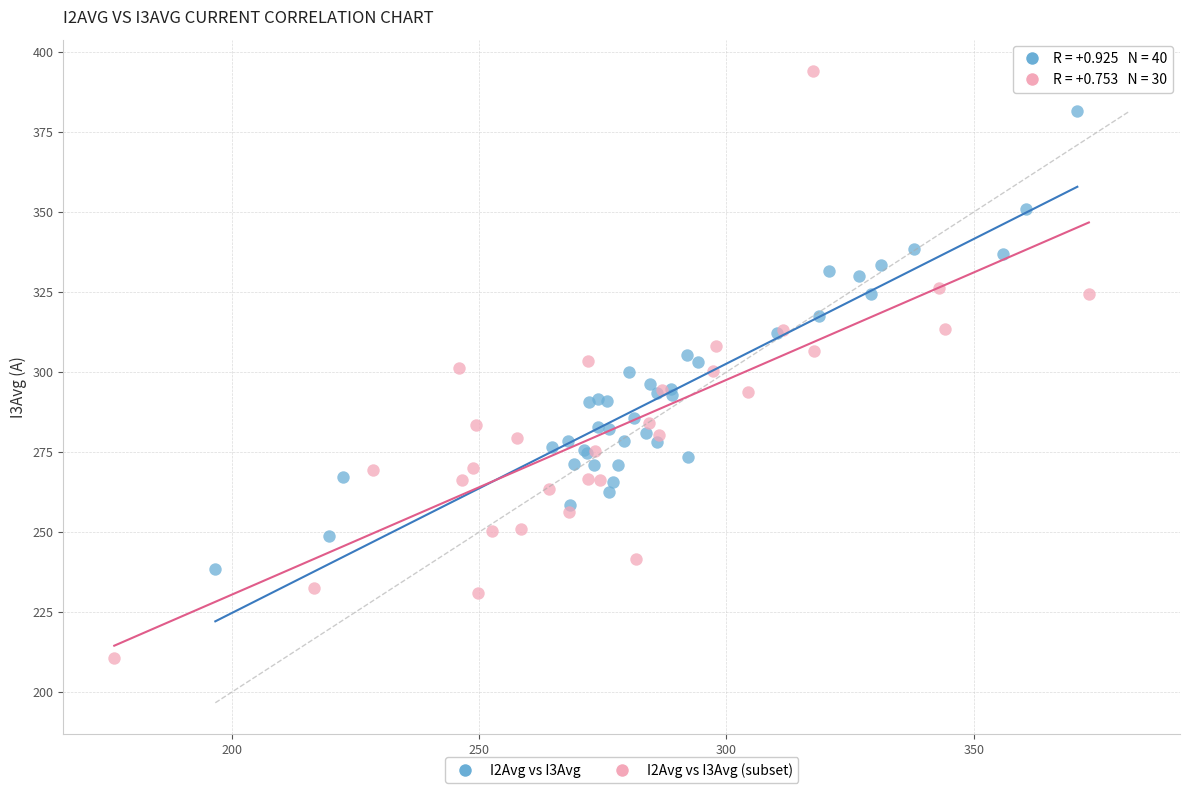

Which series contains the lowest Y value?

I2Avg vs I3Avg (subset)